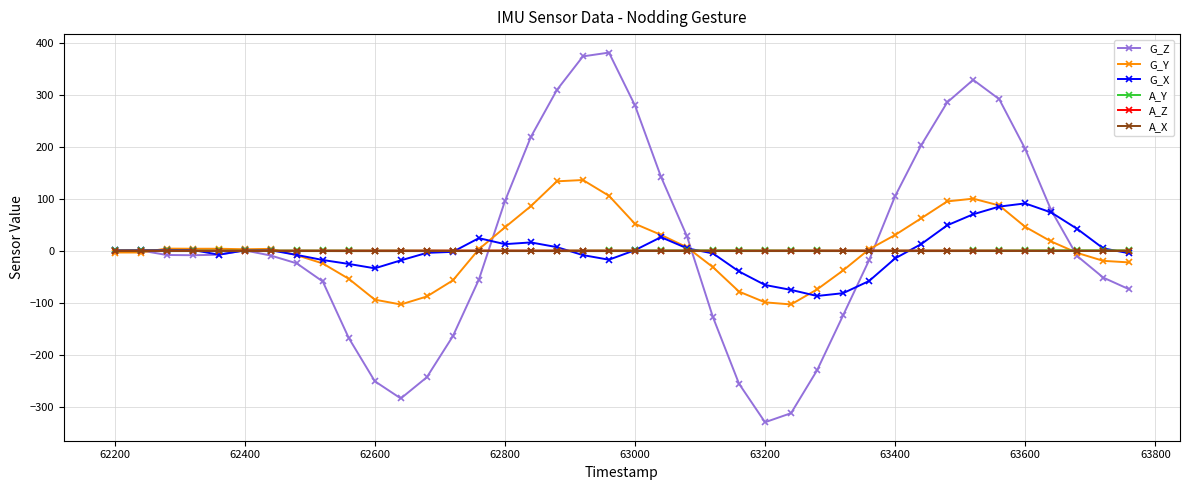

True or false: A_Z has more than 2 points higher than both neighbors.

True